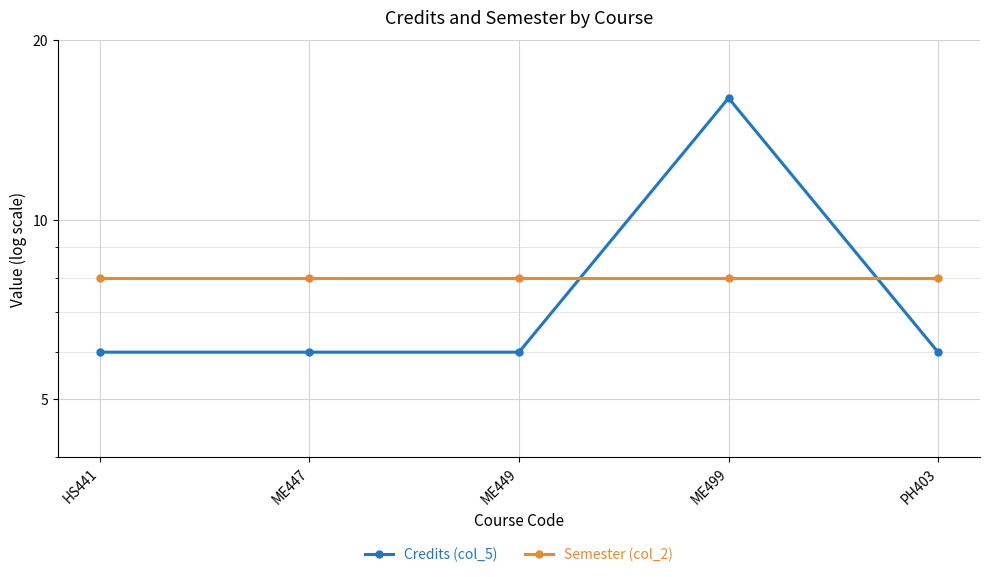

What is the value of the Credits (col_5) point at the 1st from the left?

6